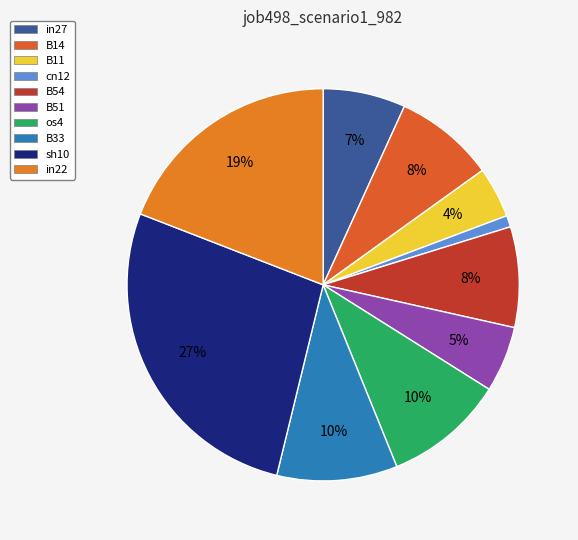

What percentage is NOT represented by in27?

93.2%